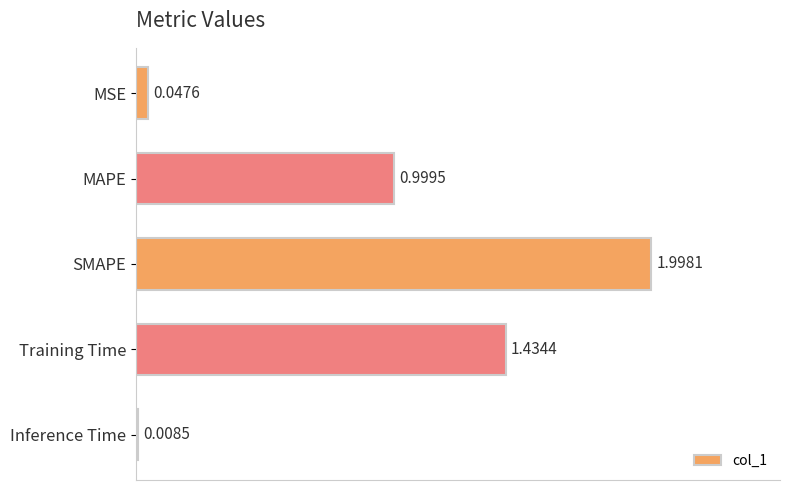

Which label corresponds to the smallest value in the chart?

Inference Time